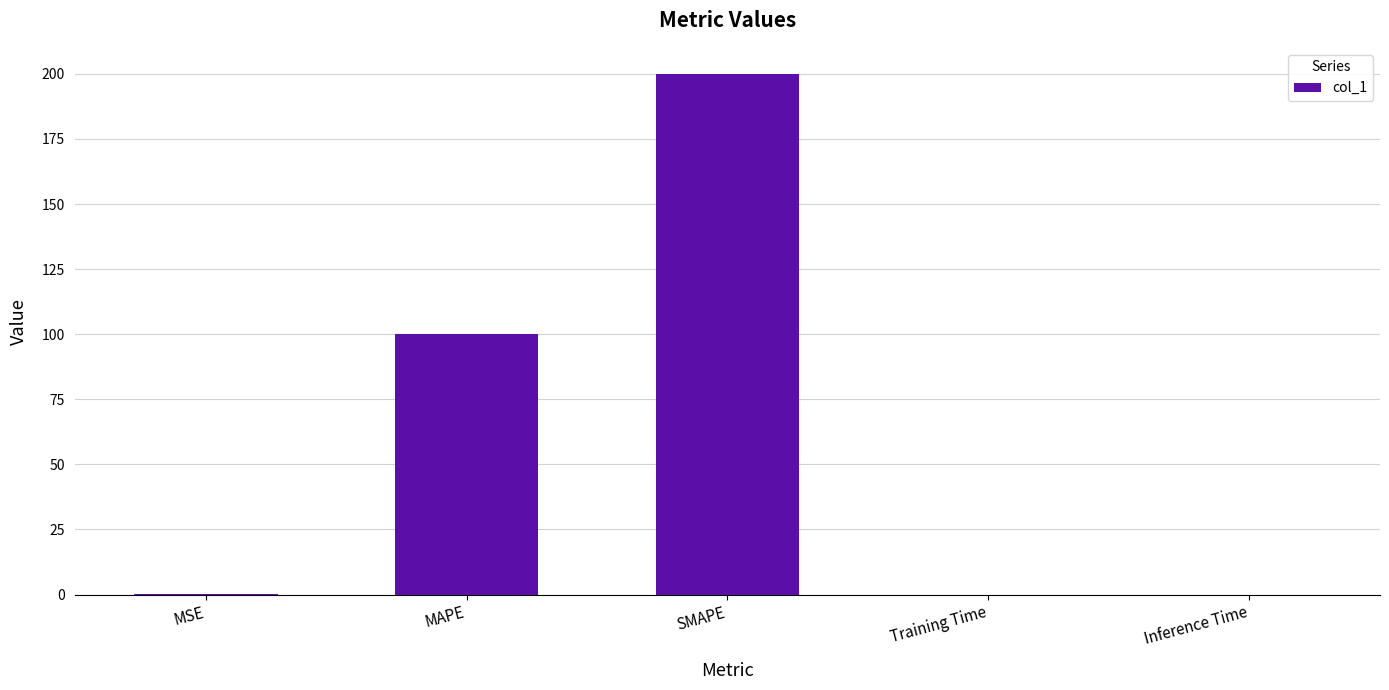

Which has a higher value, Inference Time or MAPE?

MAPE